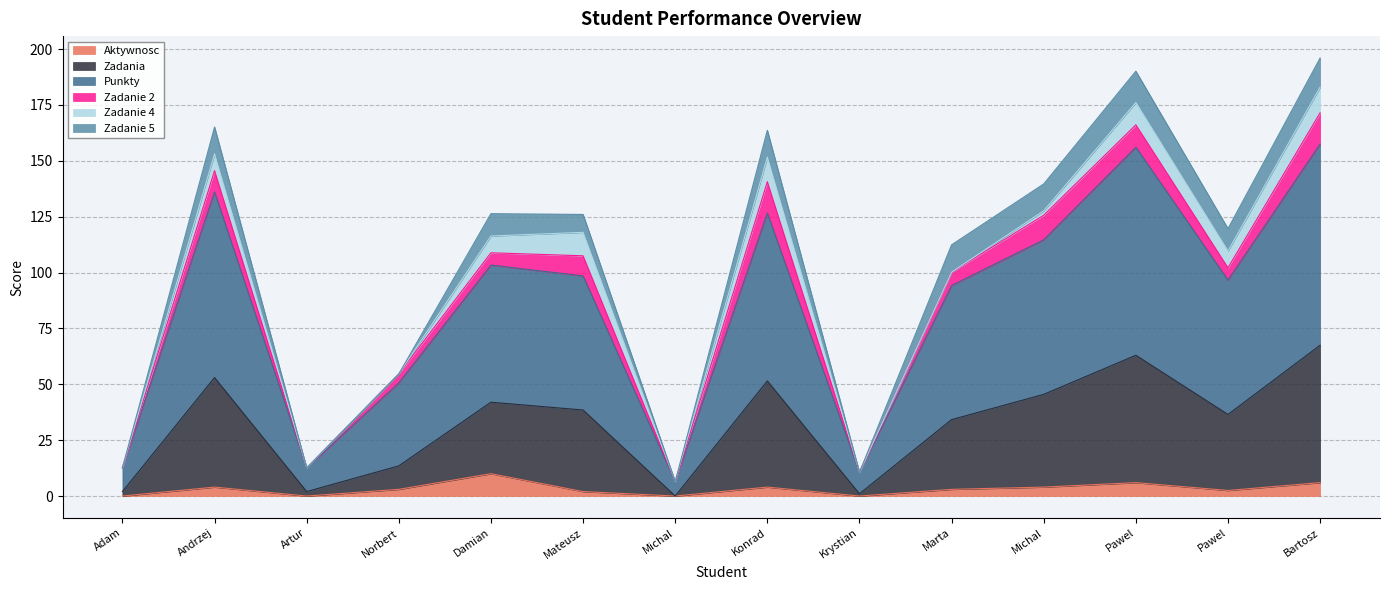

The Zadania series shows 36.5 at Pawel. True or false?

True